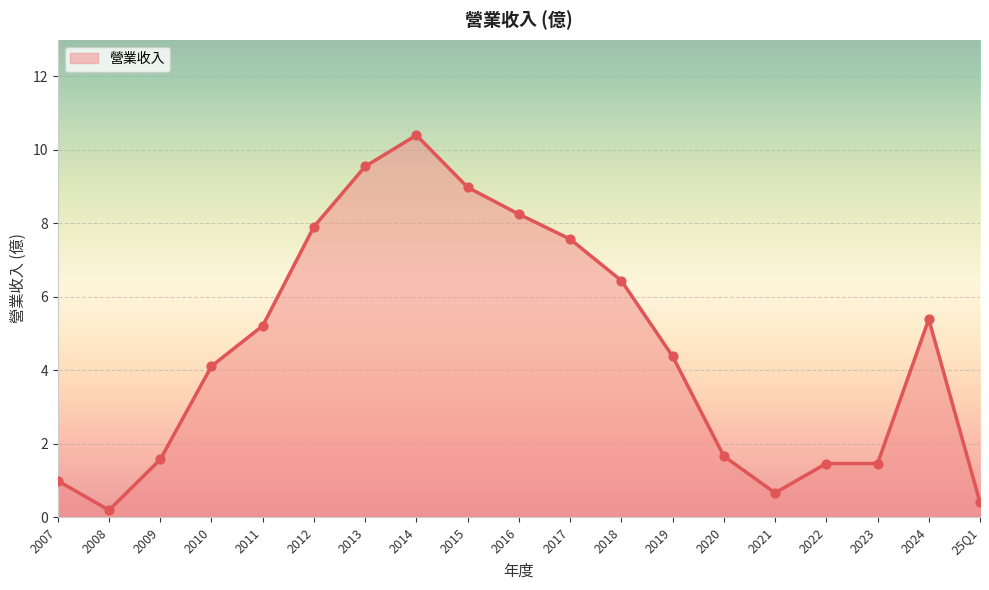

What is the ratio of the value at 2013 to the value at 2009?

6.1